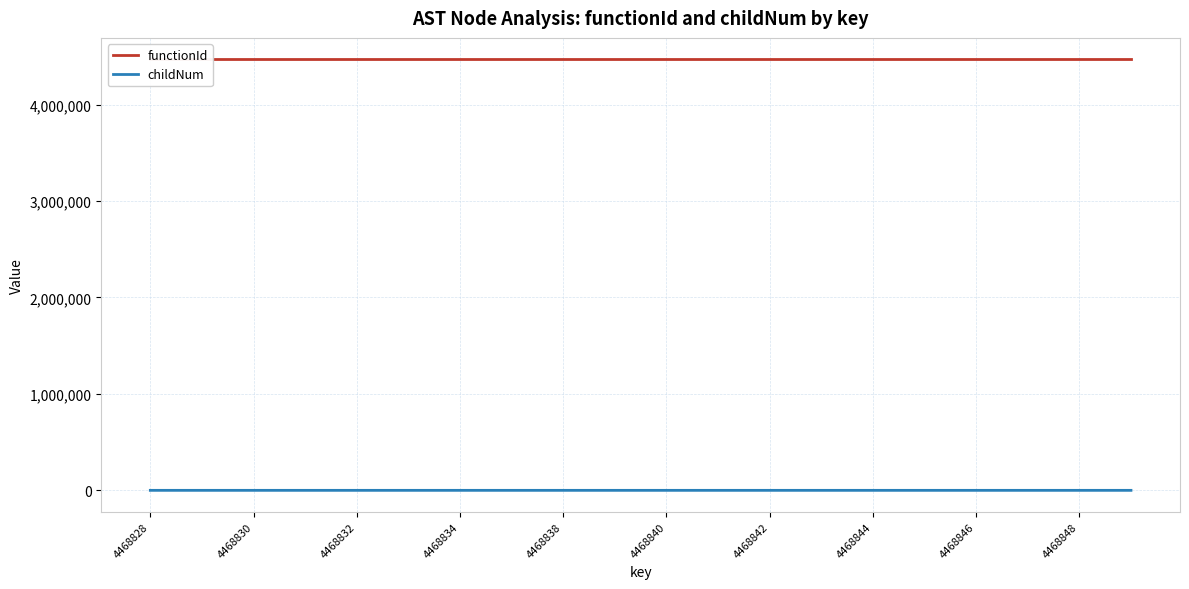

What are all the series names shown in the legend?

functionId, childNum